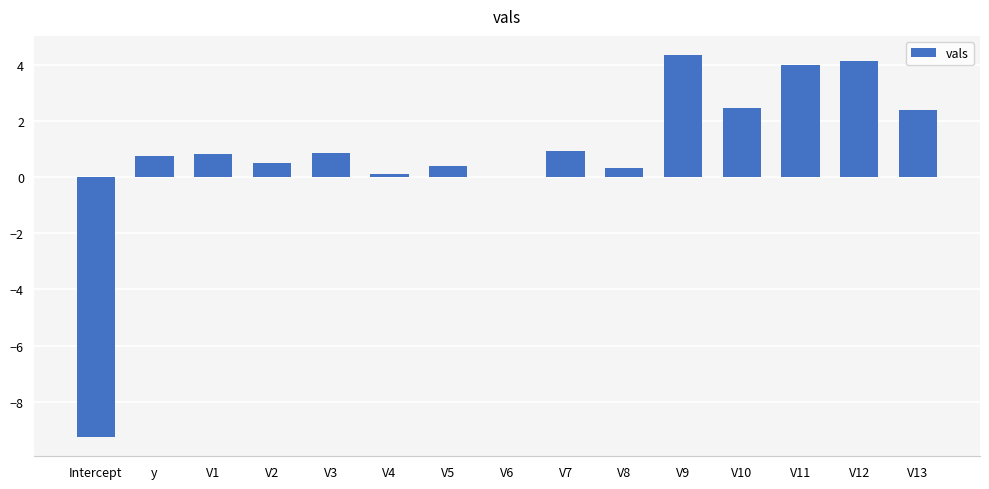

Is it true that the value at V10 is 2.5?

True